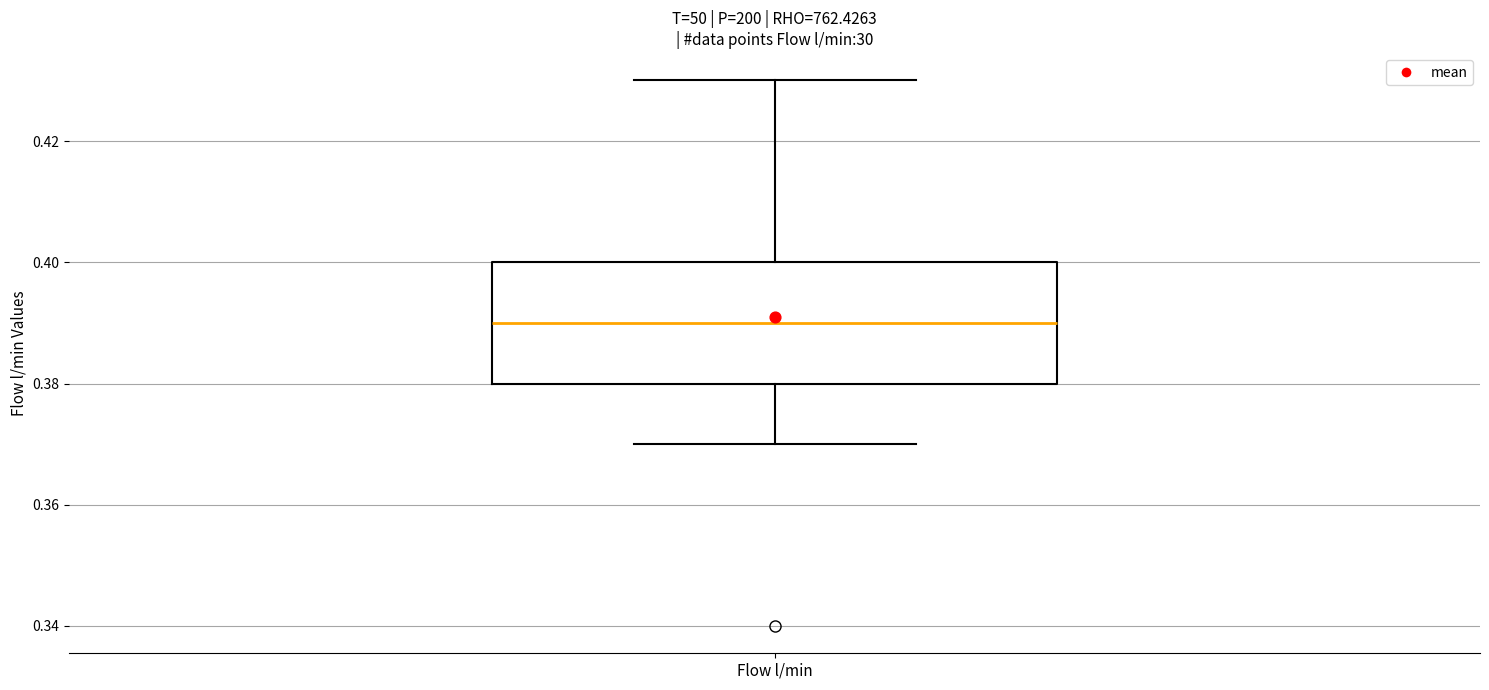

Transcribe this box plot: give where the median line is, the range the box spans, and where the two whiskers end, as read against the y-axis. The values are not printed on the chart, so give them approximately, as read against the axis.

median 0.39, box 0.38 to 0.40, whiskers 0.37 to 0.43